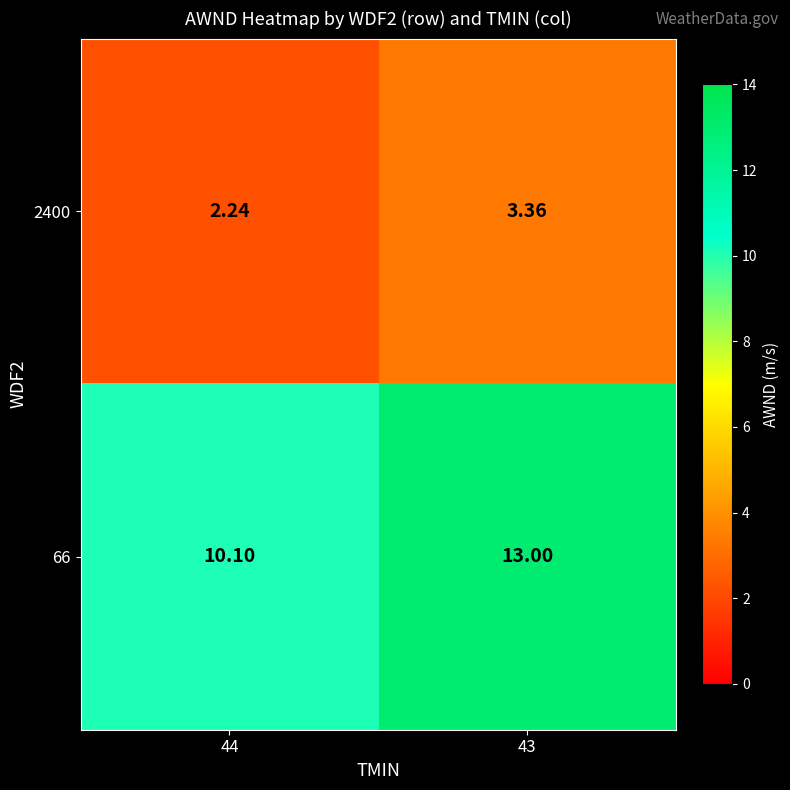

Is the value of 2400 at 43 greater than the value of 66 at 43?

No